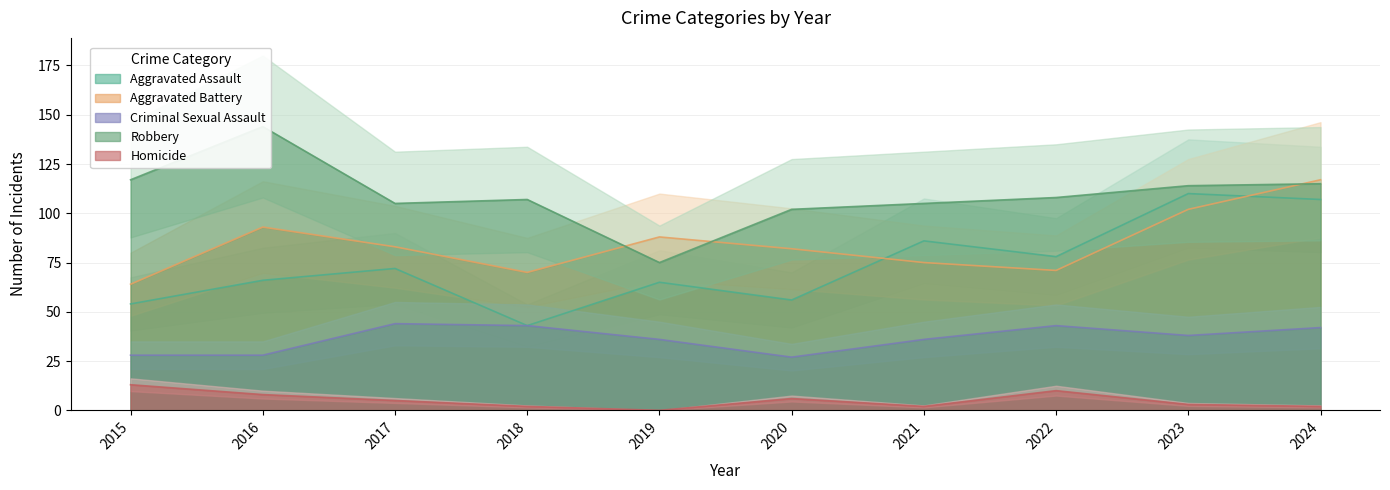

Is the value of Criminal Sexual Assault at 2021 greater than the value of Aggravated Assault at 2022?

No